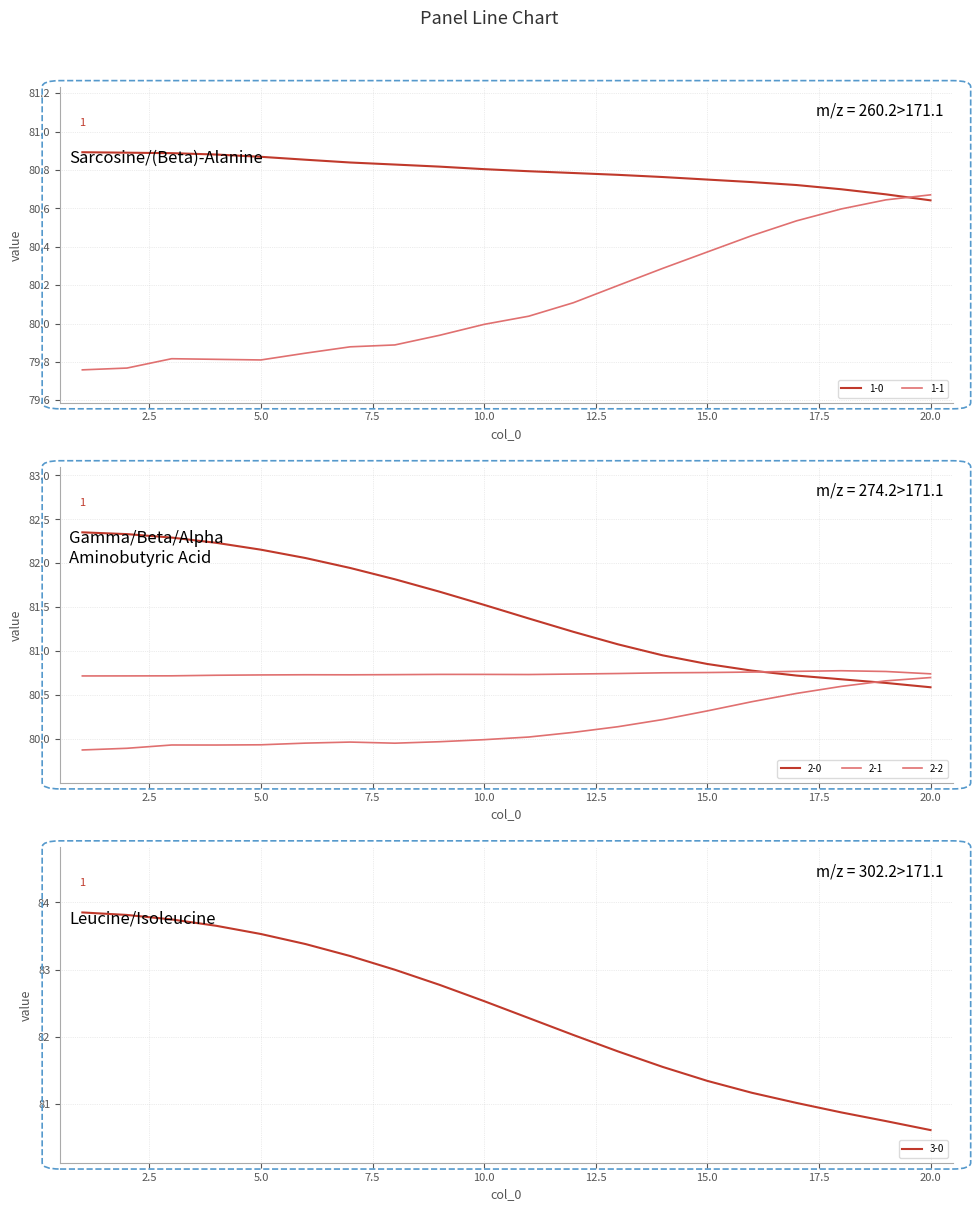

What are all the series names shown in the legend?

1-0, 1-1, 2-0, 2-1, 2-2, 3-0